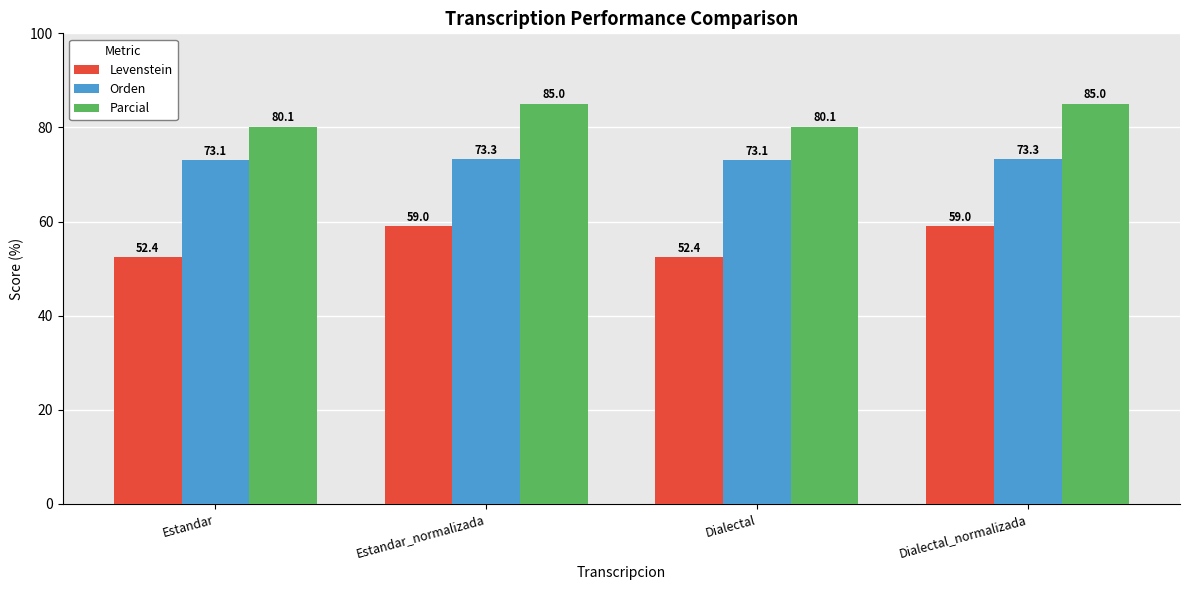

What is the maximum value for Levenstein?

59.0